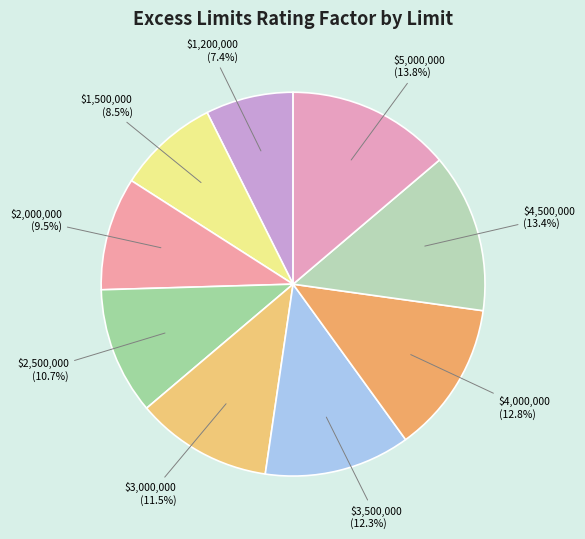

Combined, do $1,500,000 and $1,200,000 account for over 50%?

No